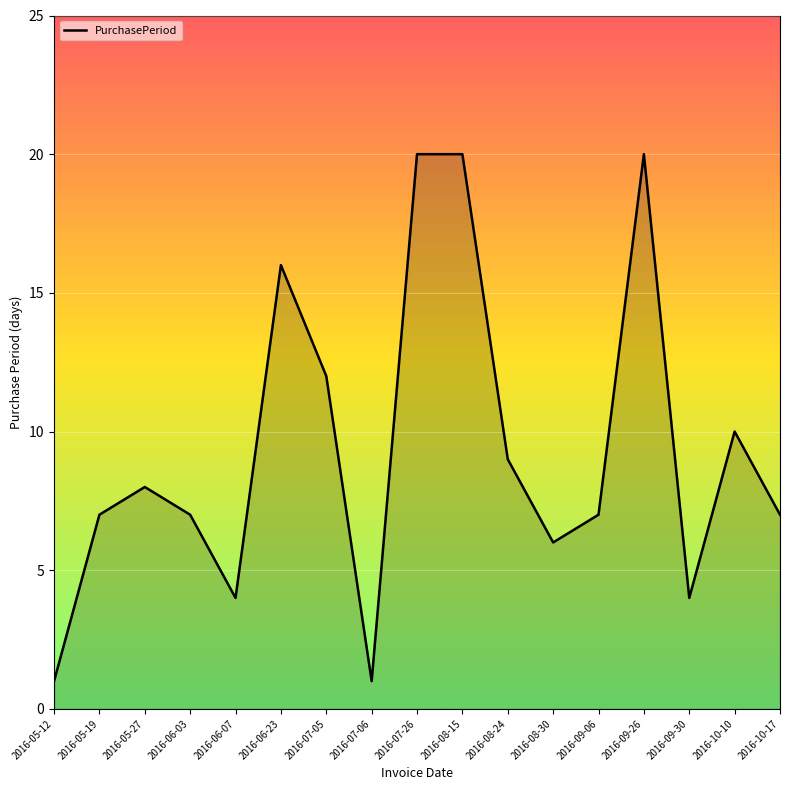

What is the difference between the second highest and second lowest values?

19